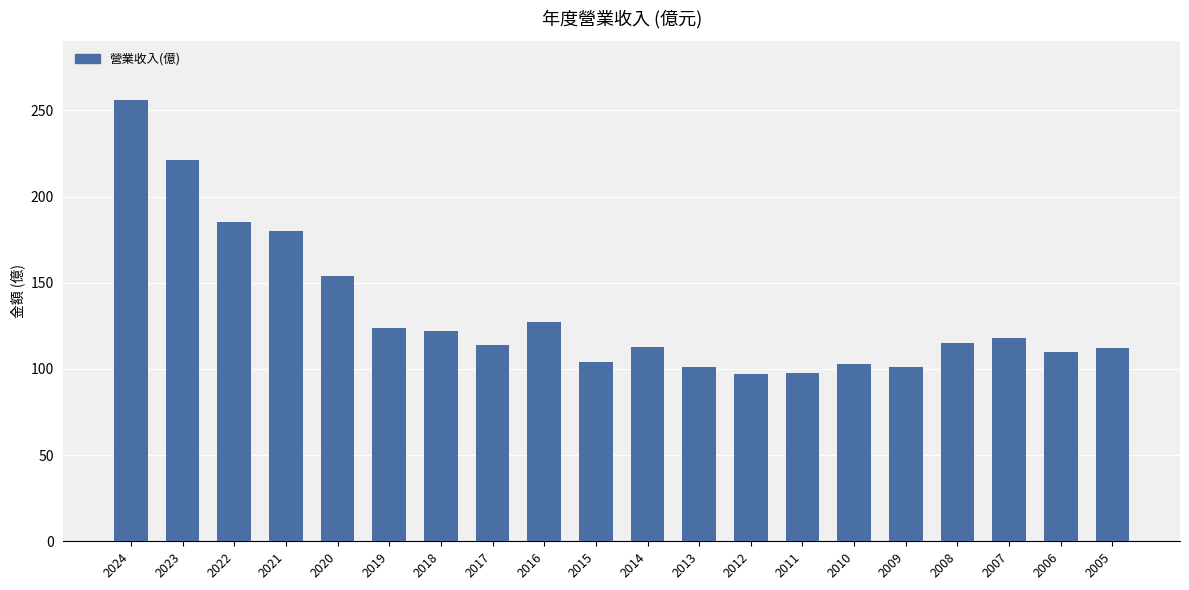

Is it true that the value at 2014 is 113.0?

True